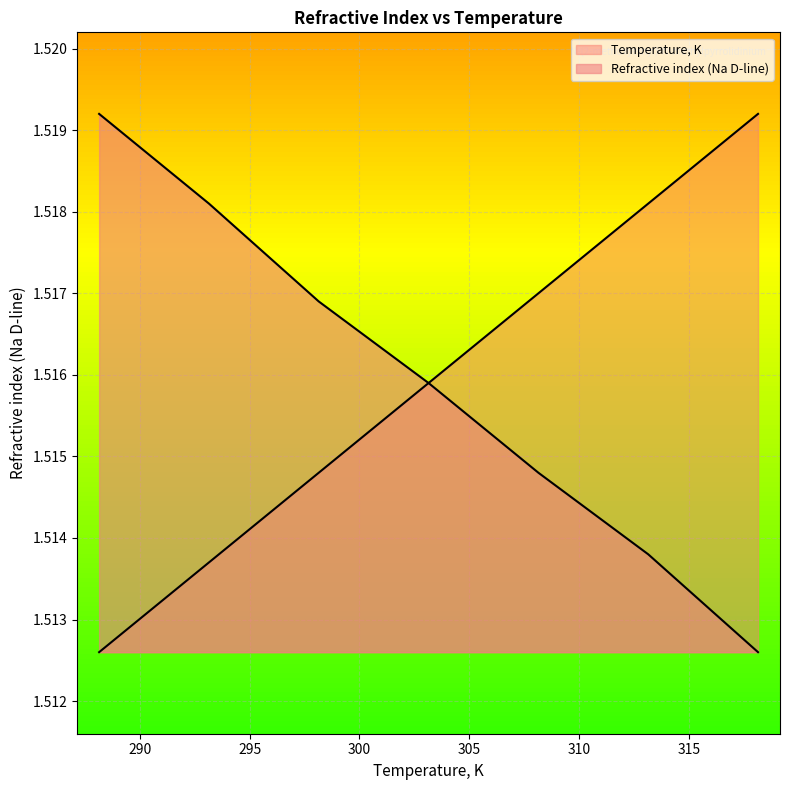

Does the chart display data point markers on the line(s)?

No